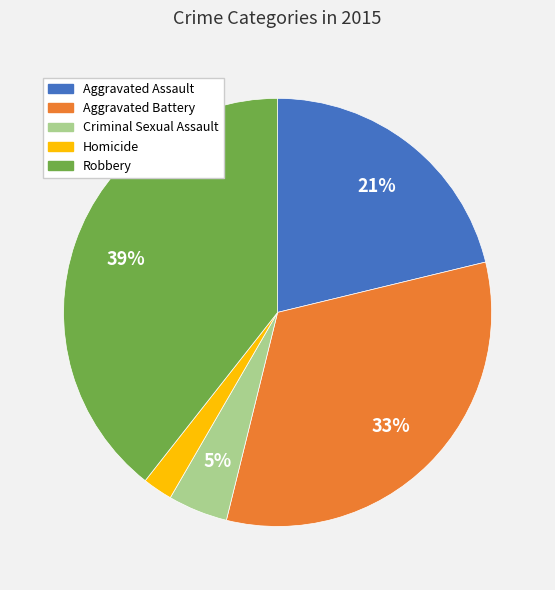

To the nearest percent, what is the difference between the largest and smallest slice percentages?

37%